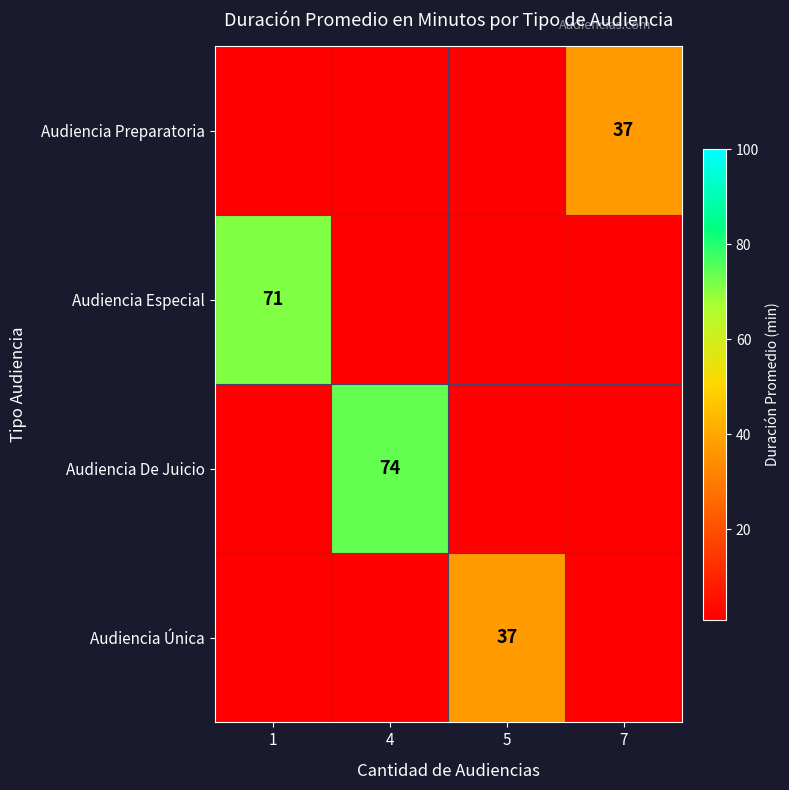

At which category is the sum across all series the highest?

4